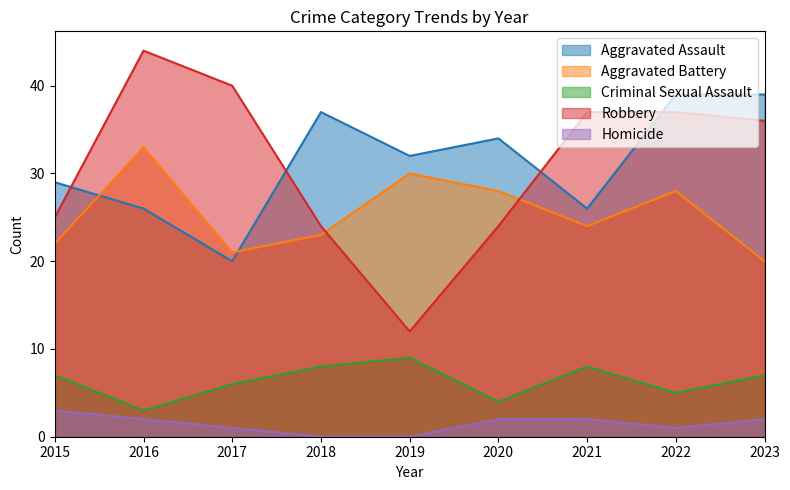

How many interior local peaks does the Robbery series have?

1